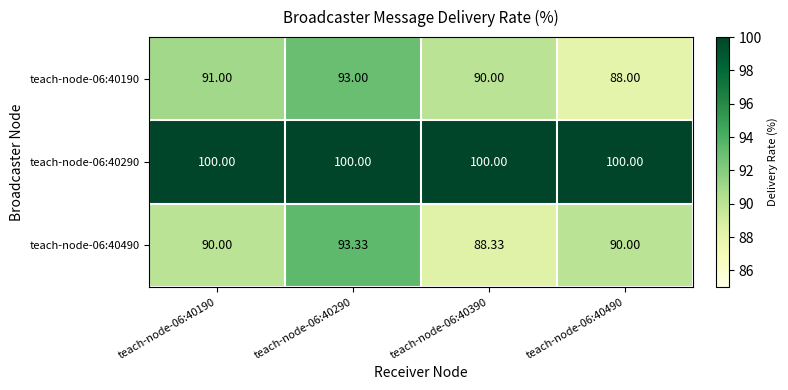

Is the value of teach-node-06:40190 at teach-node-06:40190 greater than the value of teach-node-06:40490 at teach-node-06:40390?

Yes